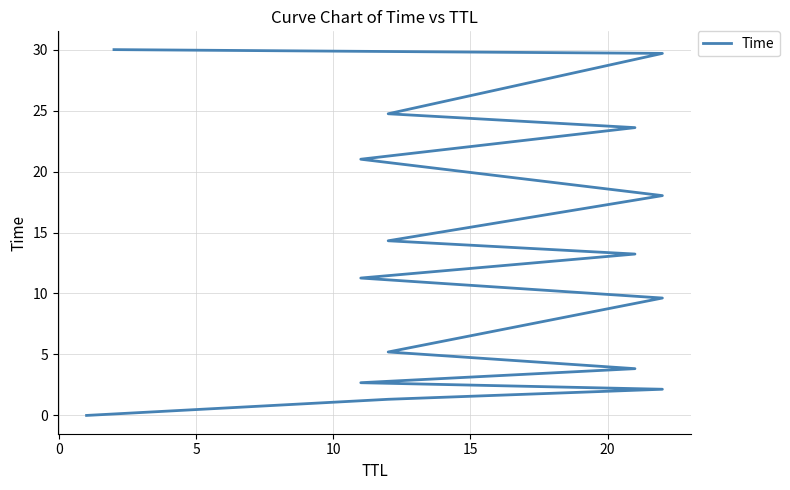

At which category does the chart reach its peak across all series?

15